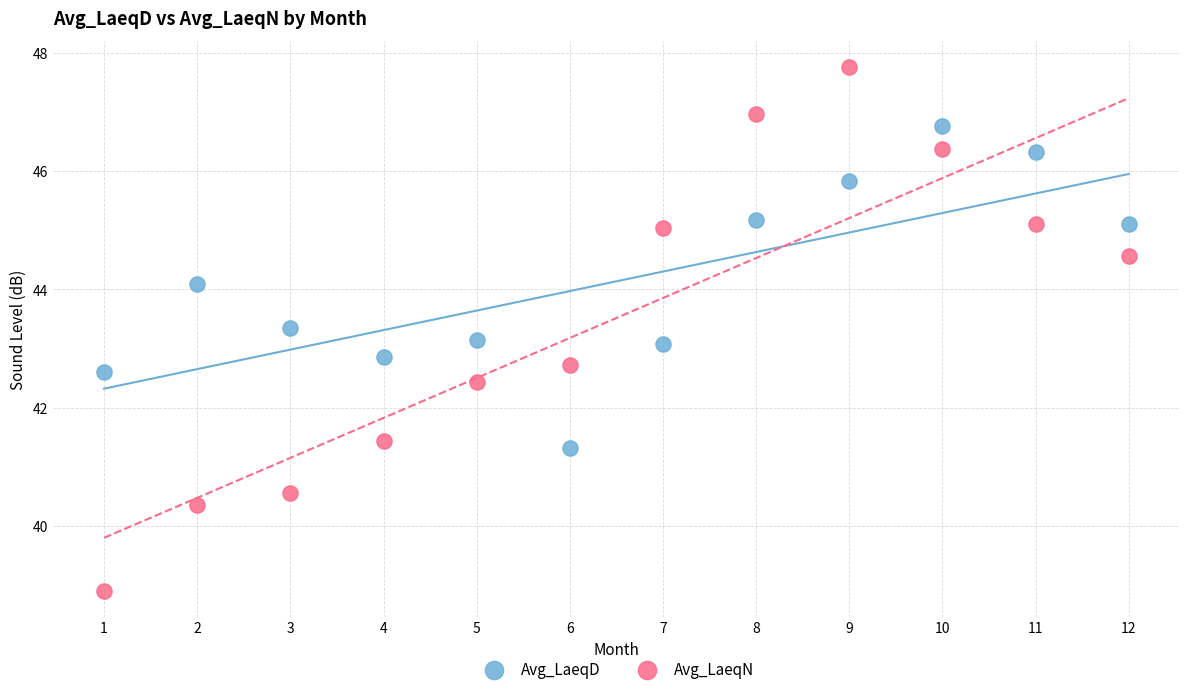

Which series contains the highest Y value?

Avg_LaeqN